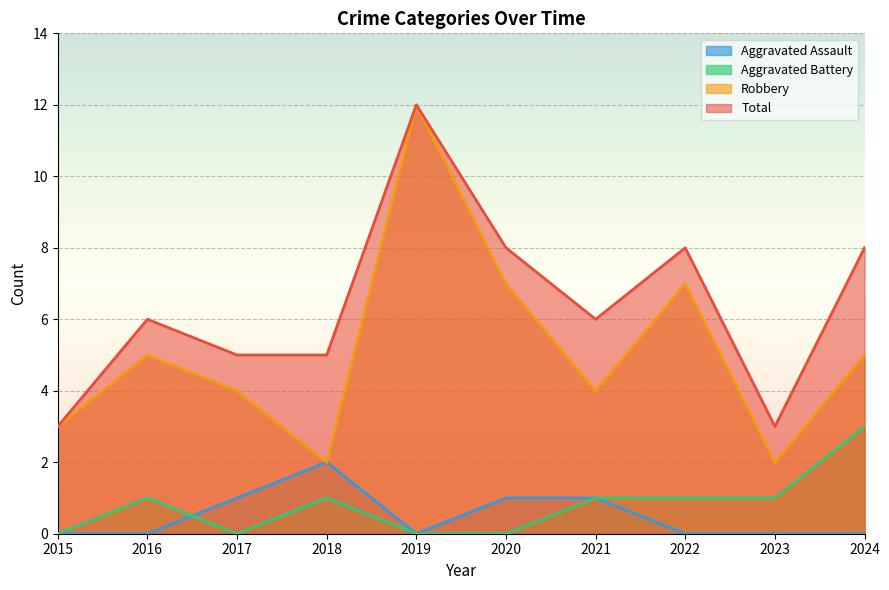

Is it true that Aggravated Battery equals 0 at 2017?

True